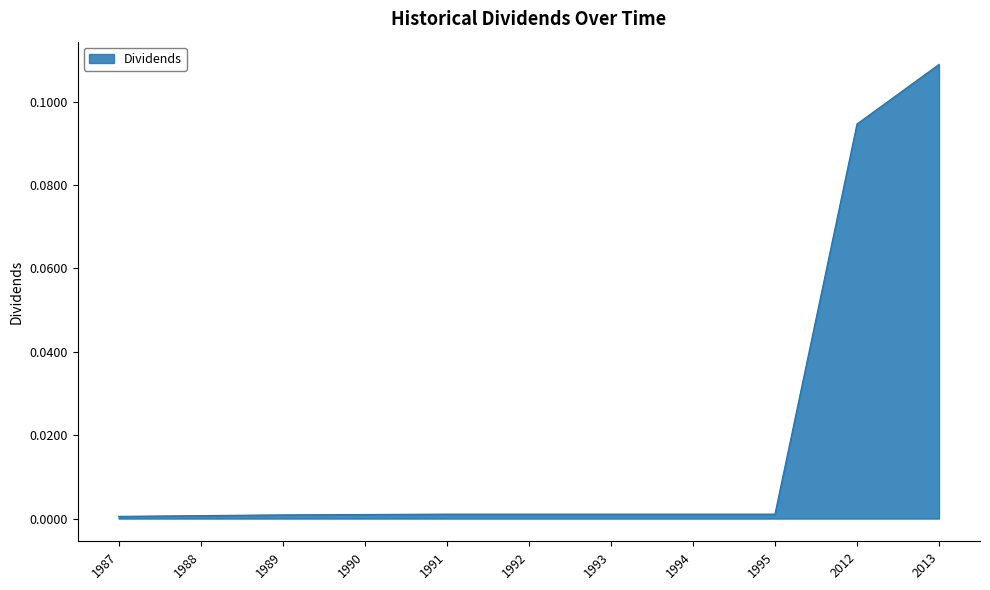

Which label corresponds to the largest value in the chart?

2013